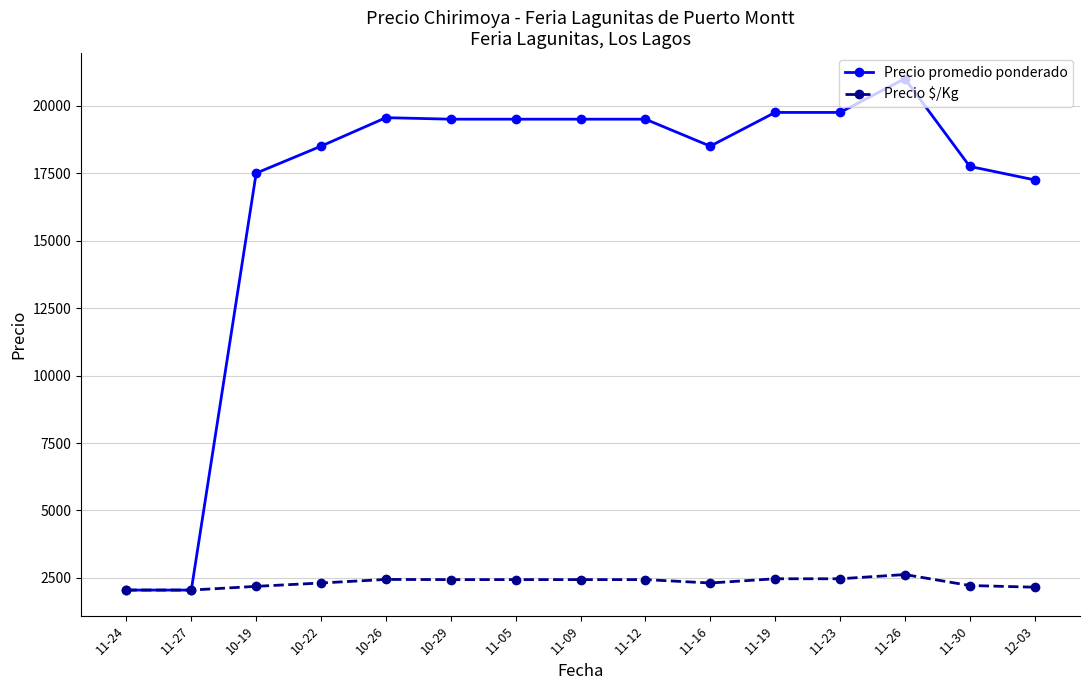

The value of Precio promedio ponderado at 11-23 is 31679. True or false?

False